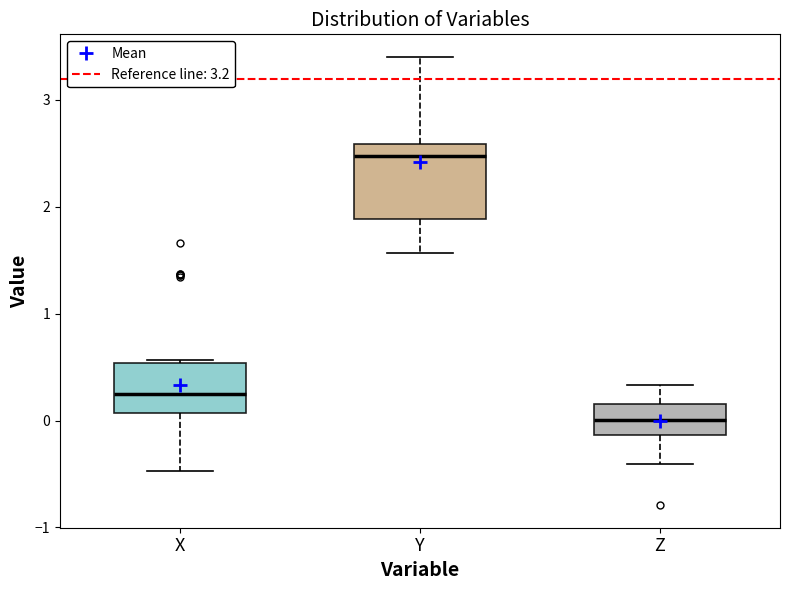

Reading left to right, read every box against the y-axis: the position of its median line, the range the box covers, and the ends of its whiskers. The values are not printed on the chart, so give them approximately, as read against the axis.

X: median 0.3, box 0.1 to 0.5, whiskers -0.5 to 0.6
Y: median 2.5, box 1.9 to 2.6, whiskers 1.6 to 3.4
Z: median 0.0, box -0.1 to 0.2, whiskers -0.4 to 0.3